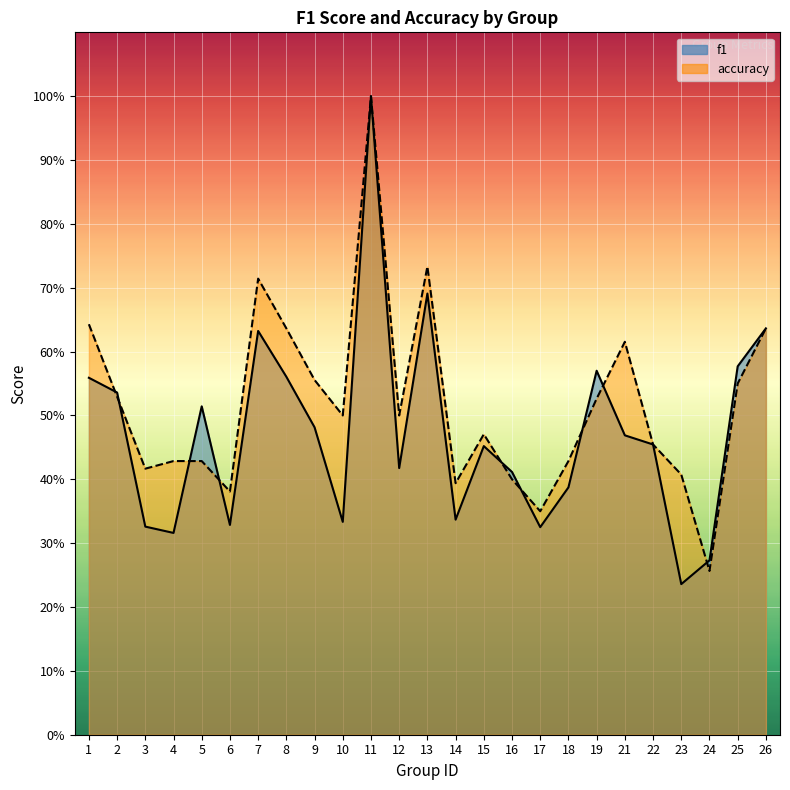

Rank the series at 24 from lowest to highest value.

accuracy, f1